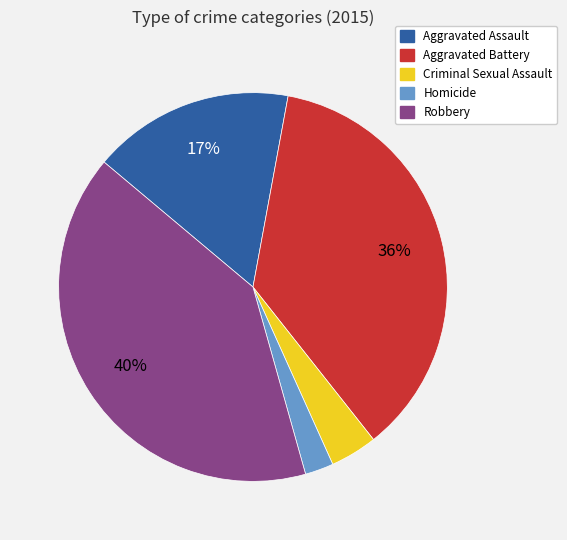

How many slices are in this pie chart?

5